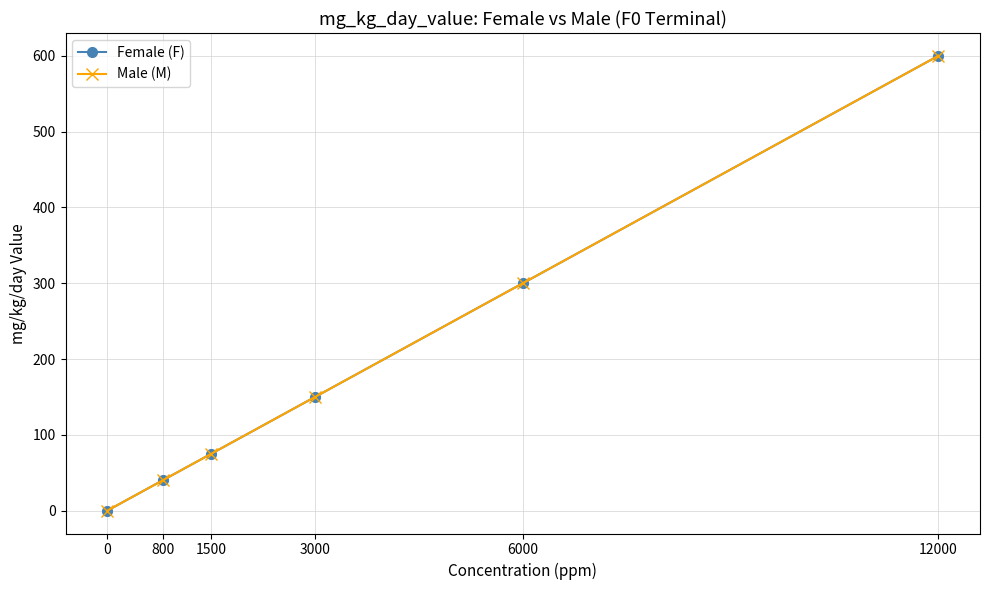

Is this an area chart (filled region under the line)?

No